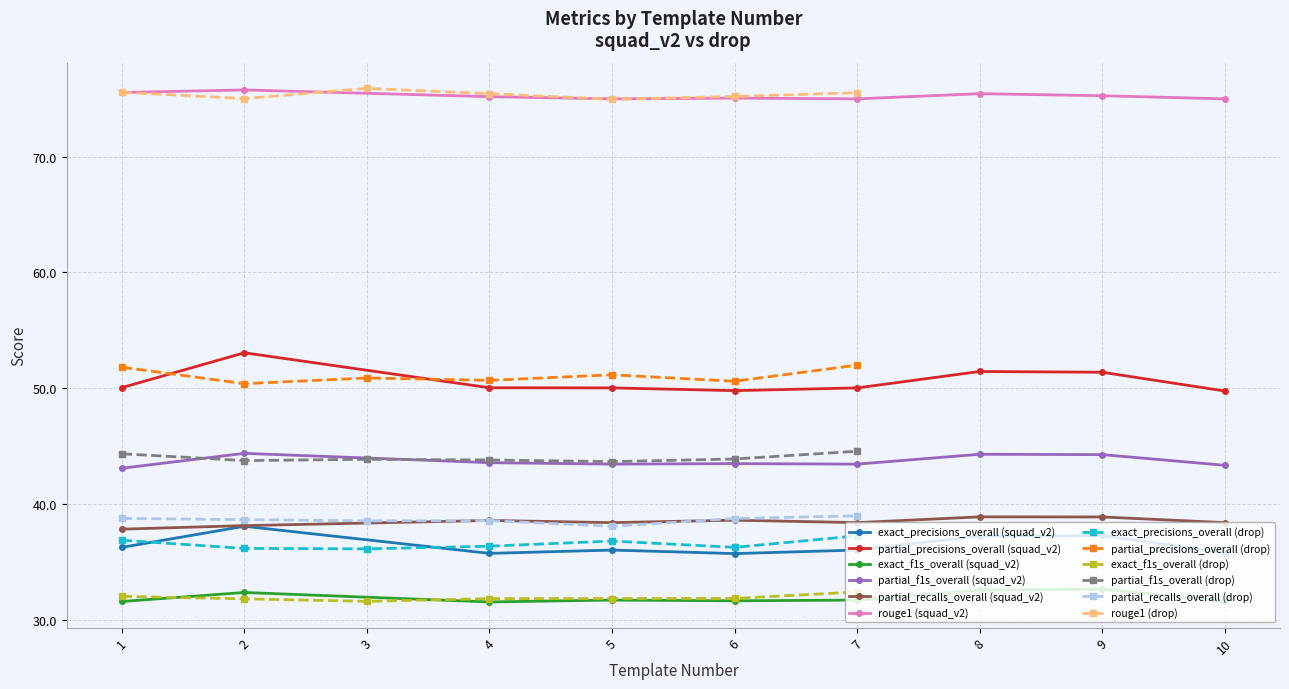

Reading left to right, transcribe all the data shown in this chart.

exact_precisions_overall (squad_v2): 1=36.3	2=38.1	4=35.7	5=36.0	6=35.7	7=36.0	8=37.2	9=37.3	10=35.8
partial_precisions_overall (squad_v2): 1=50.0	2=53.1	4=50.0	5=50.0	6=49.8	7=50.0	8=51.4	9=51.4	10=49.8
exact_f1s_overall (squad_v2): 1=31.6	2=32.4	4=31.5	5=31.7	6=31.6	7=31.7	8=32.6	9=32.6	10=31.6
partial_f1s_overall (squad_v2): 1=43.1	2=44.4	4=43.6	5=43.4	6=43.5	7=43.4	8=44.3	9=44.3	10=43.3
partial_recalls_overall (squad_v2): 1=37.8	2=38.1	4=38.6	5=38.4	6=38.6	7=38.4	8=38.9	9=38.9	10=38.4
rouge1 (squad_v2): 1=75.5	2=75.7	4=75.2	5=75.0	6=75.0	7=75.0	8=75.4	9=75.2	10=75.0